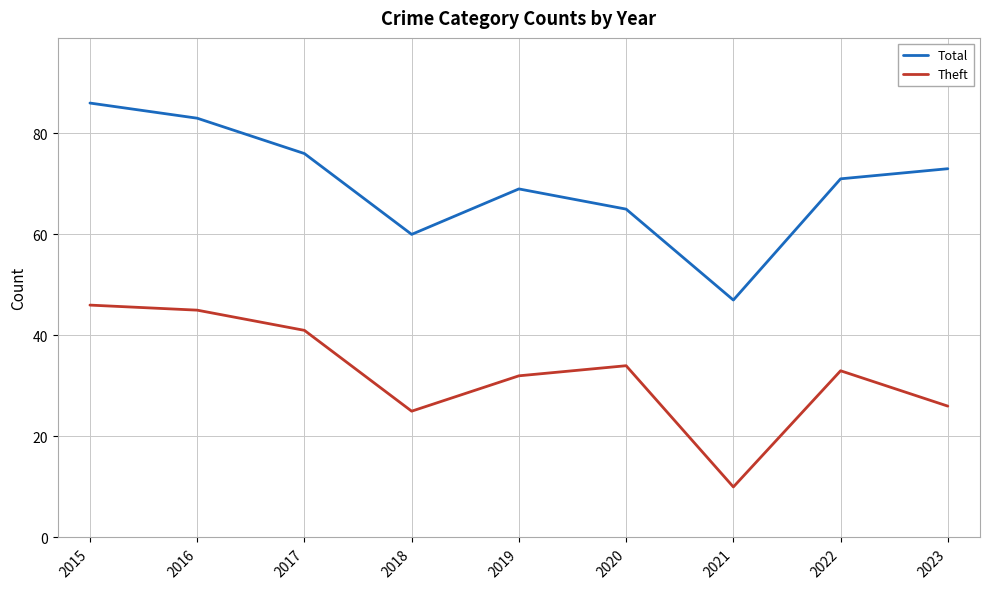

What is the smallest value displayed?

10